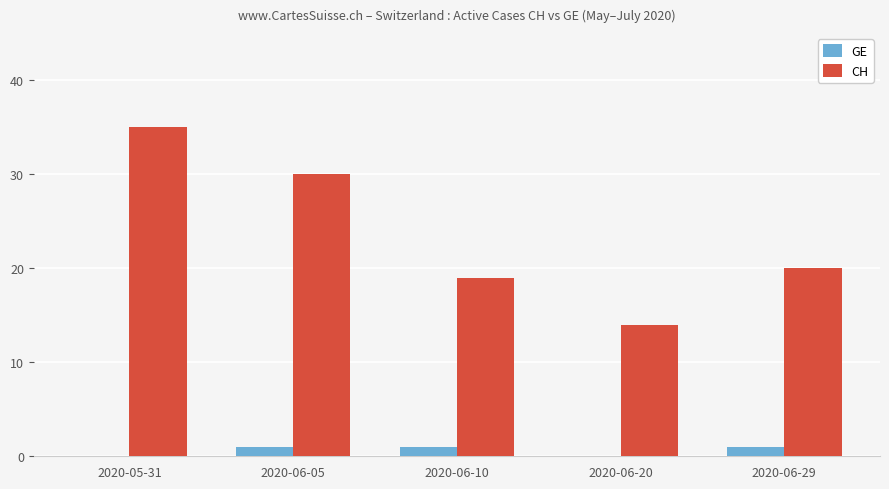

Is it true that CH equals 35 at 2020-05-31?

True